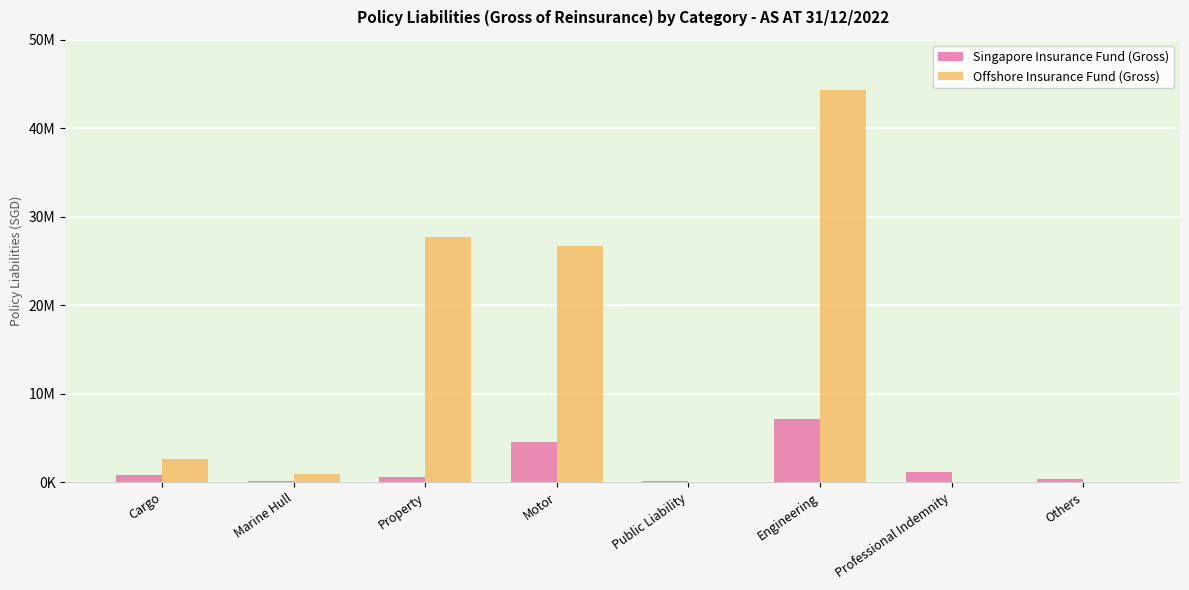

Does the chart contain stacked bars?

No